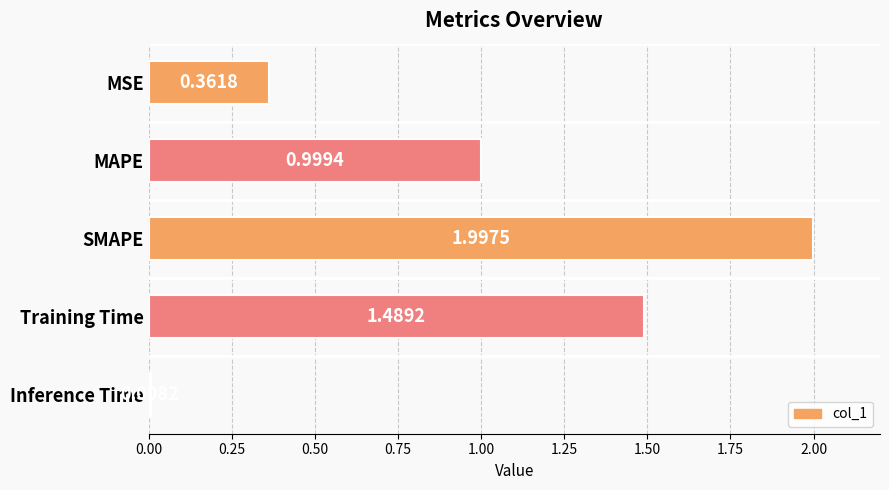

What is the label of the 4th bar from the top?

Training Time